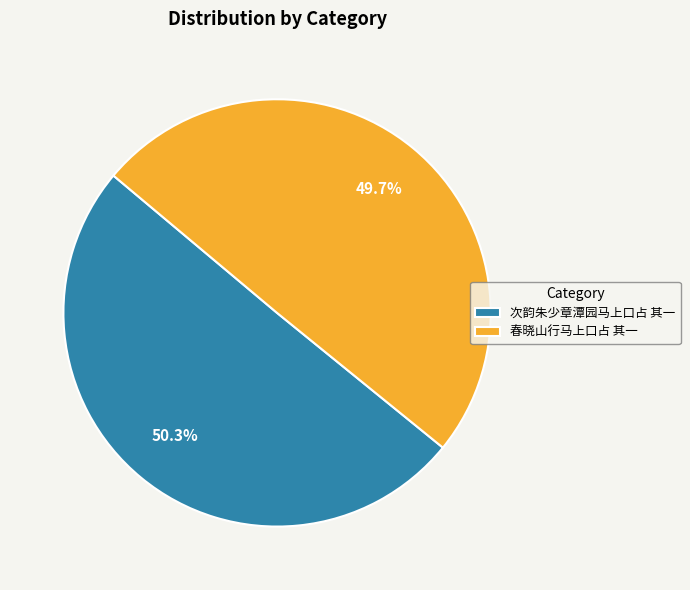

To the nearest percent, what percentage of the pie is 次韵朱少章潭园马上口占 其一?

50%